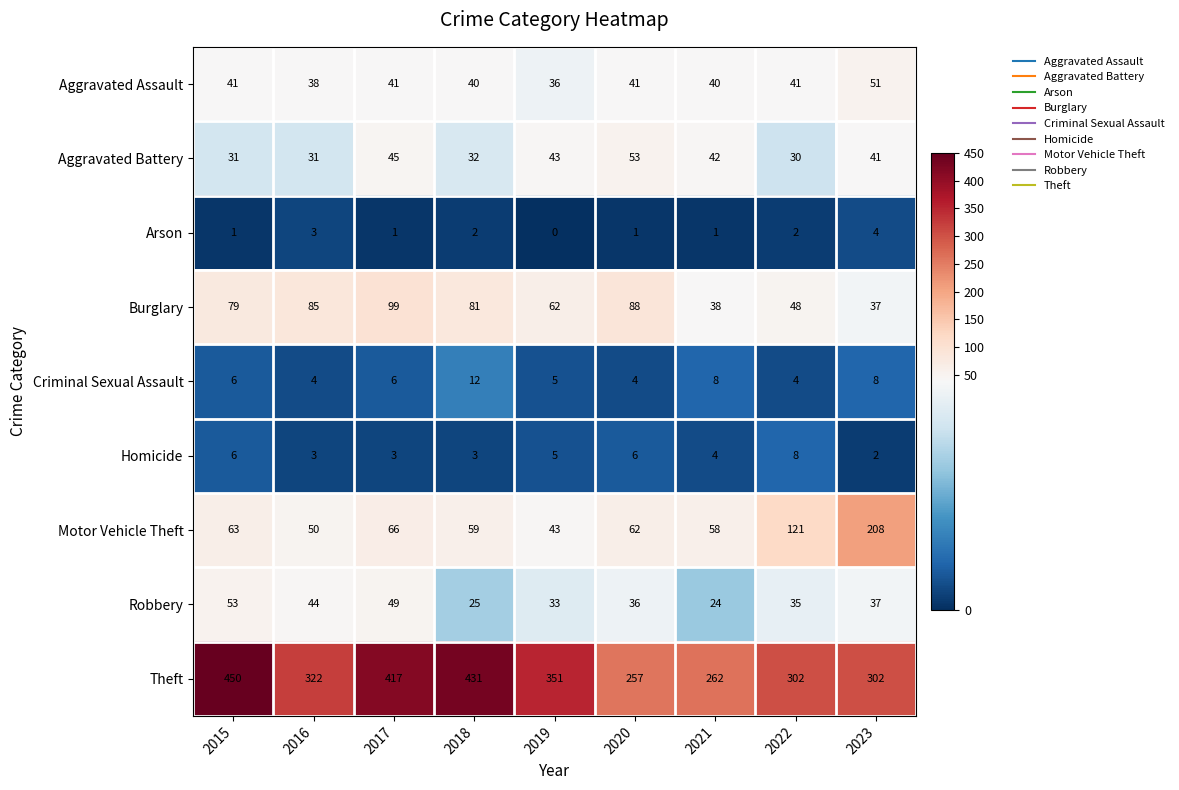

Where does the Aggravated Battery series first go above 41?

2017